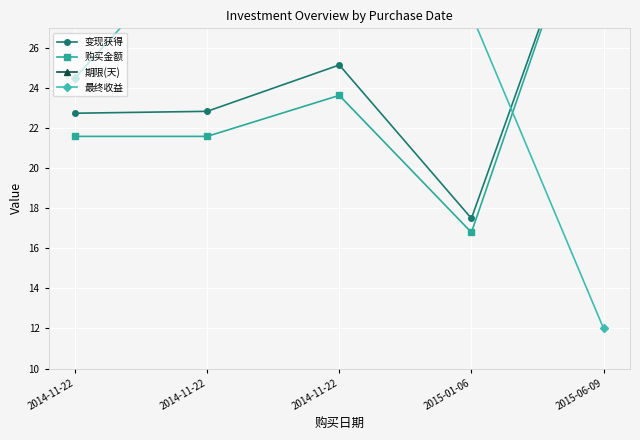

What is the minimum value for 最终收益?

12.0